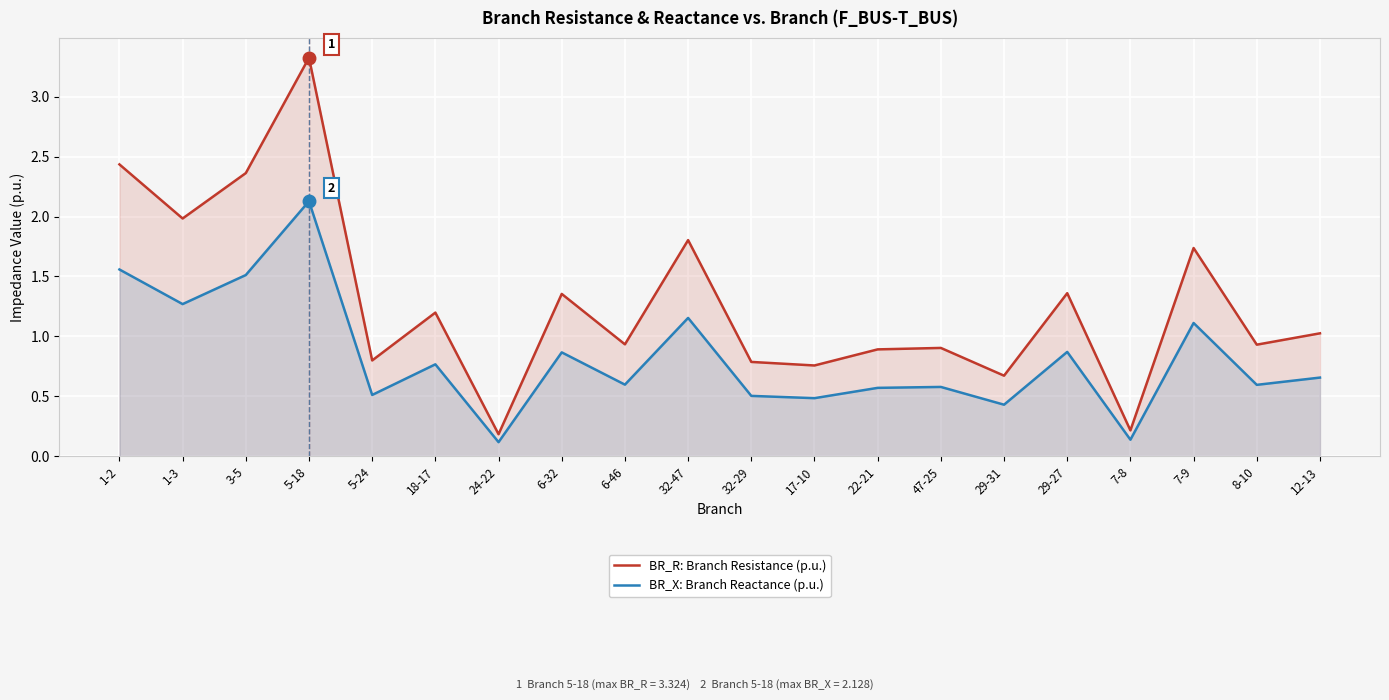

What is the difference between the BR_R: Branch Resistance (p.u.) values at 6-32 and 22-21?

0.5